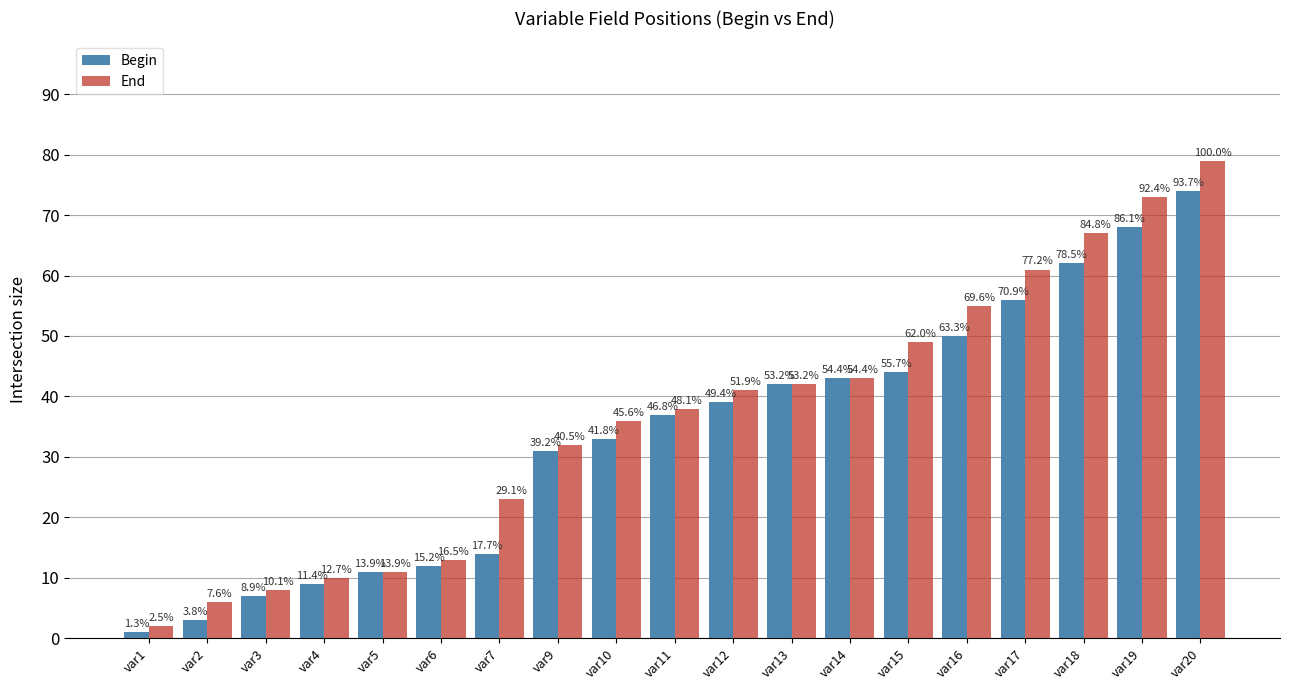

What is the value of the Begin bar at the 18th from the left?

68